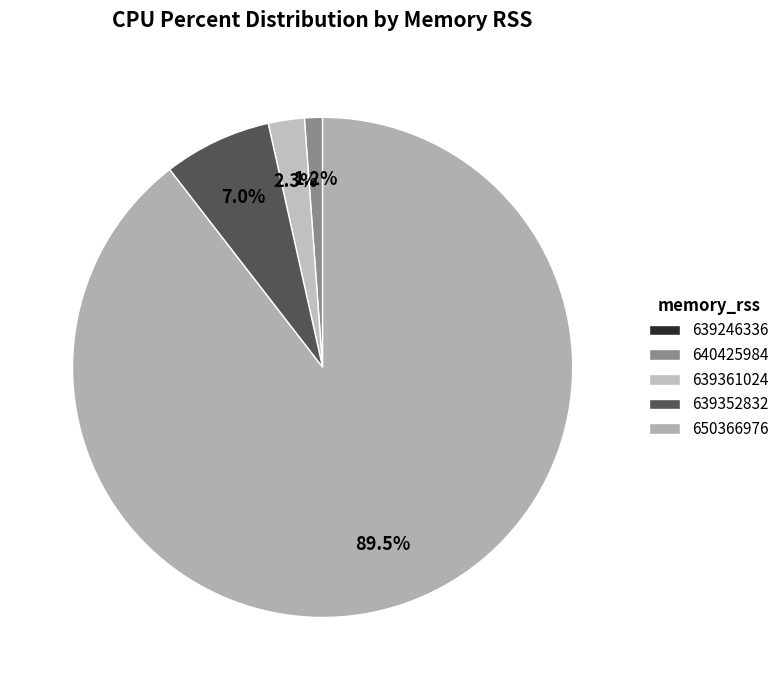

Rank the categories by value from highest to lowest.

650366976, 639352832, 639361024, 640425984, 639246336